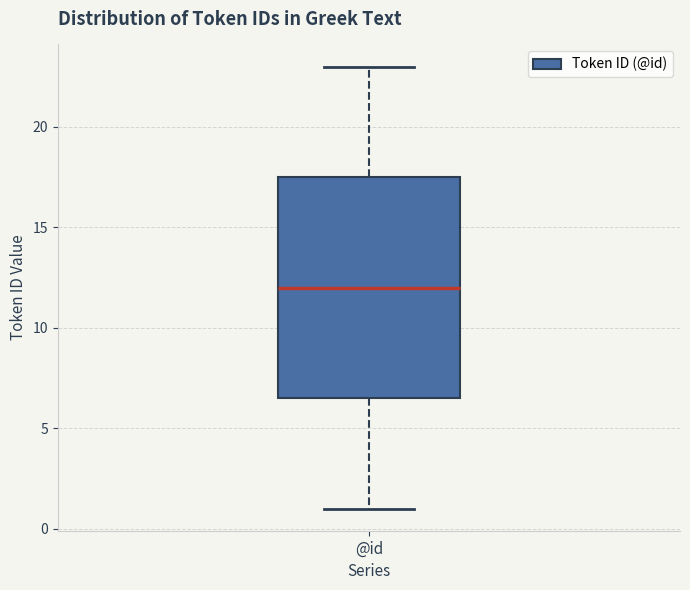

Transcribe this box plot: give where the median line is, the range the box spans, and where the two whiskers end, as read against the y-axis. The values are not printed on the chart, so give them approximately, as read against the axis.

median 12.0, box 6.5 to 17.5, whiskers 1.0 to 23.0